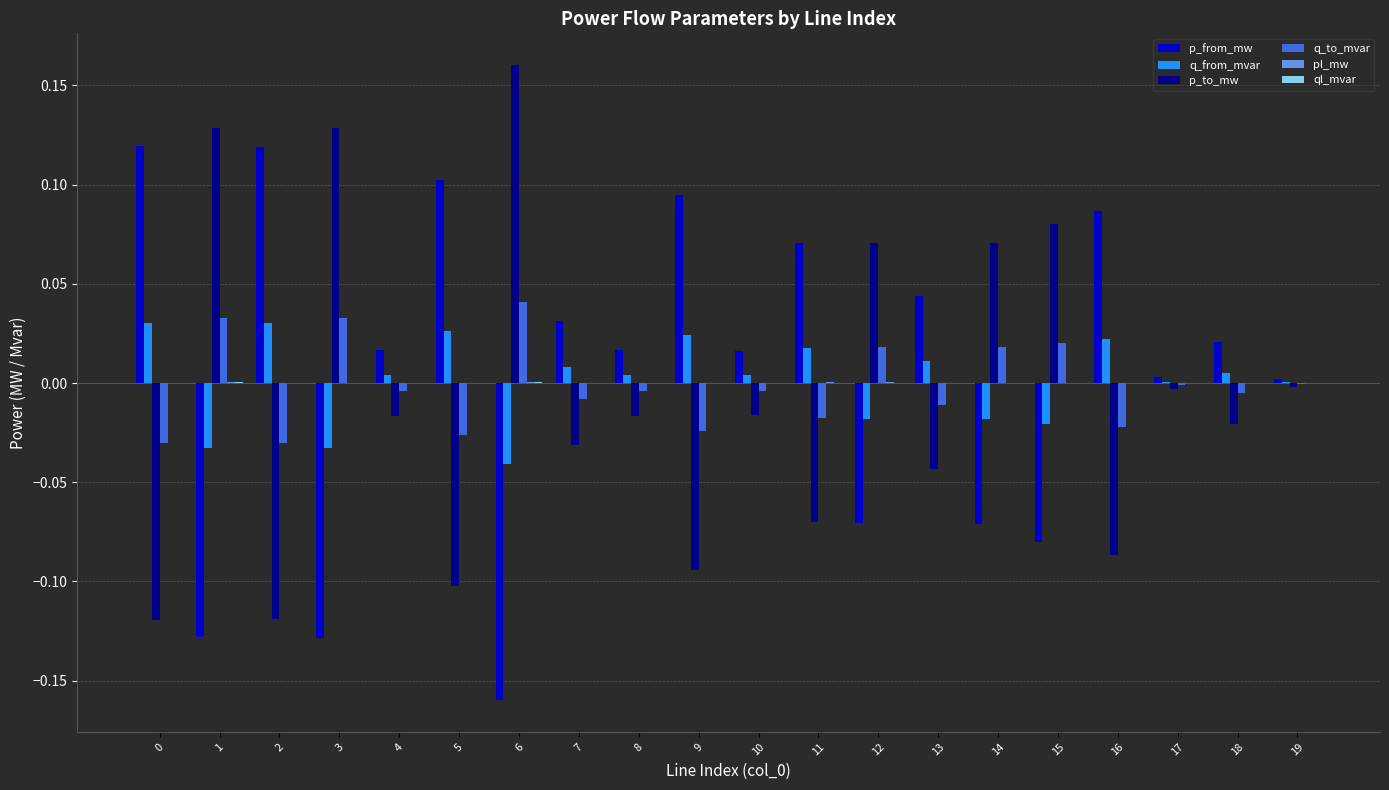

At which label does p_to_mw reach its peak?

6